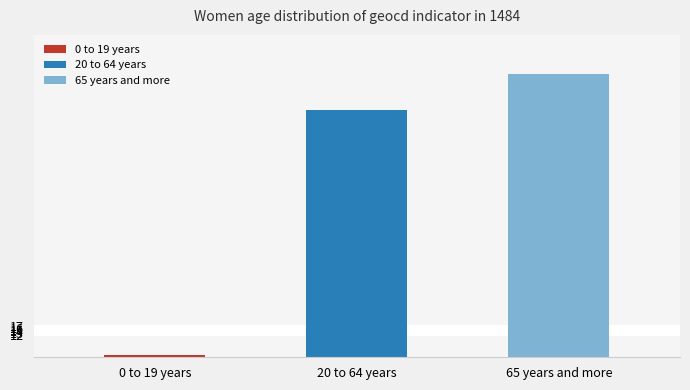

What is the smallest value displayed?

87